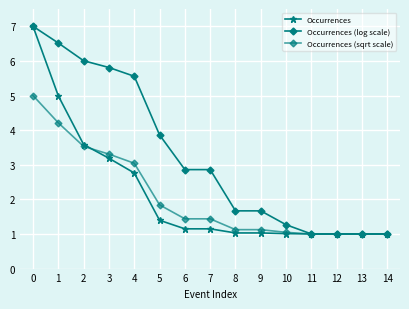

How many data points does each series have?

15